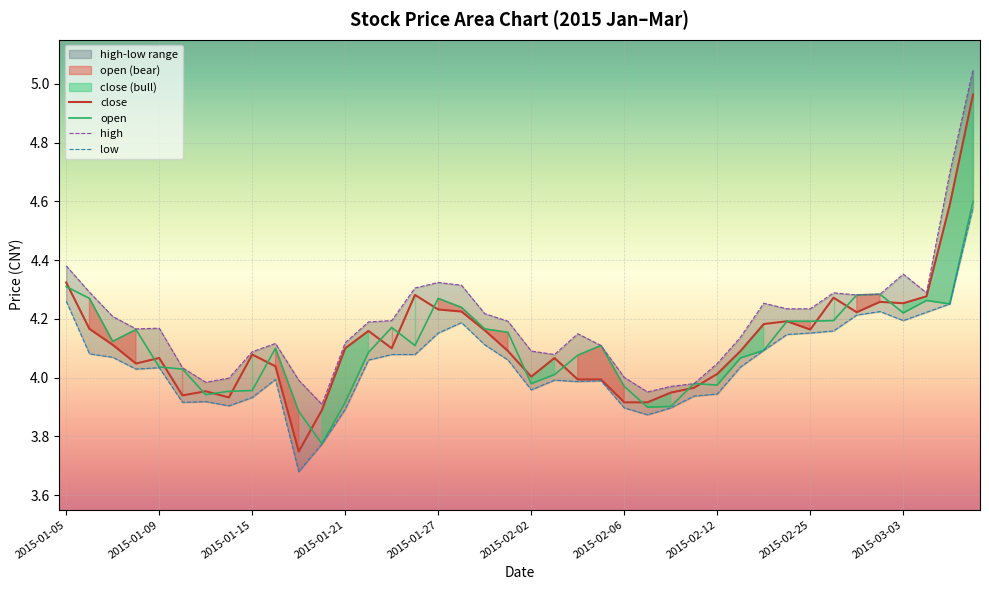

The close series shows 5.9 at 35. True or false?

False